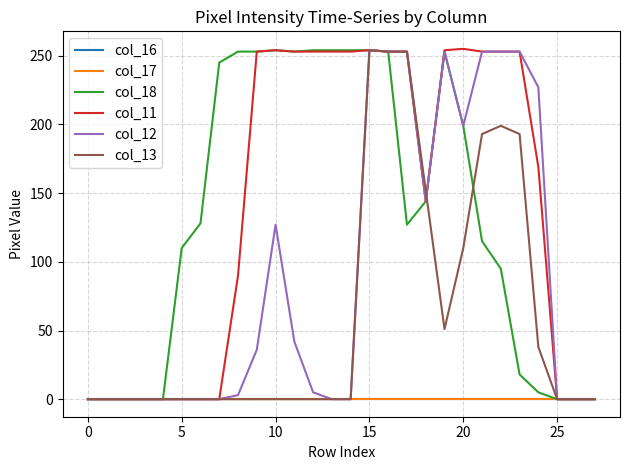

True or false: col_12 and col_11 intersect in this chart.

False